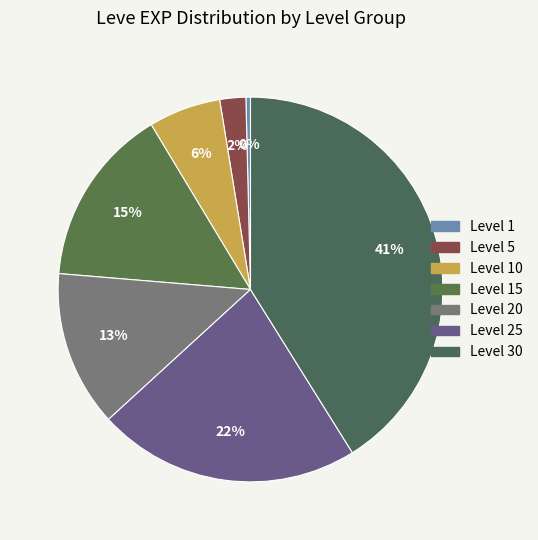

How many segments does this pie chart have?

7